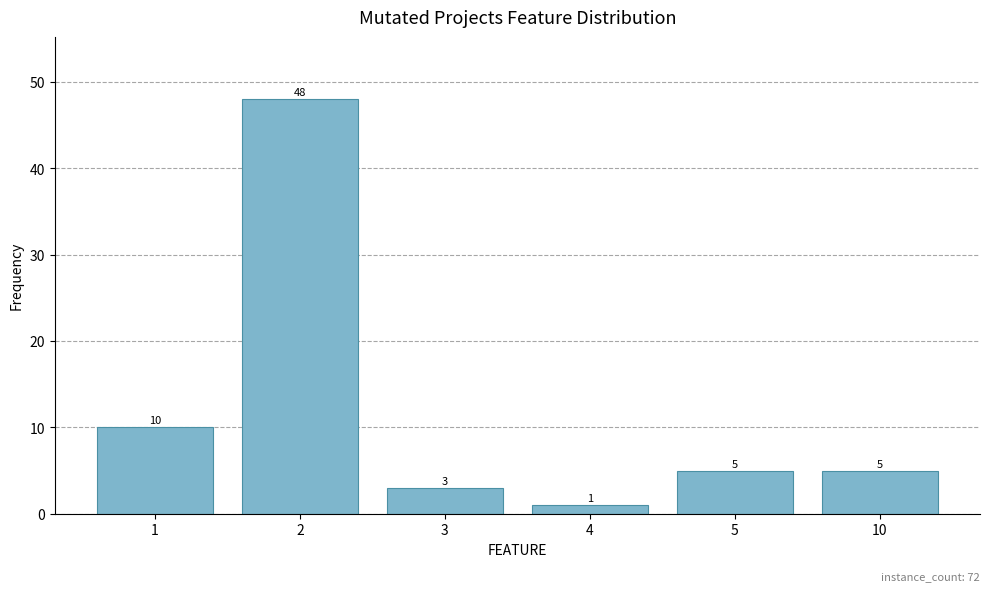

What is the difference between the maximum and minimum values?

47